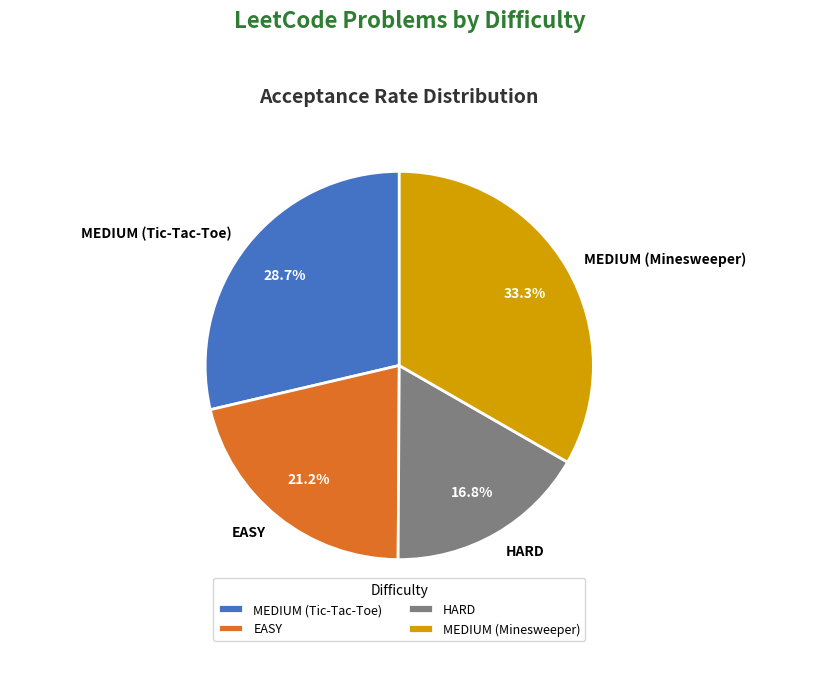

Does HARD represent more than half of the total?

No